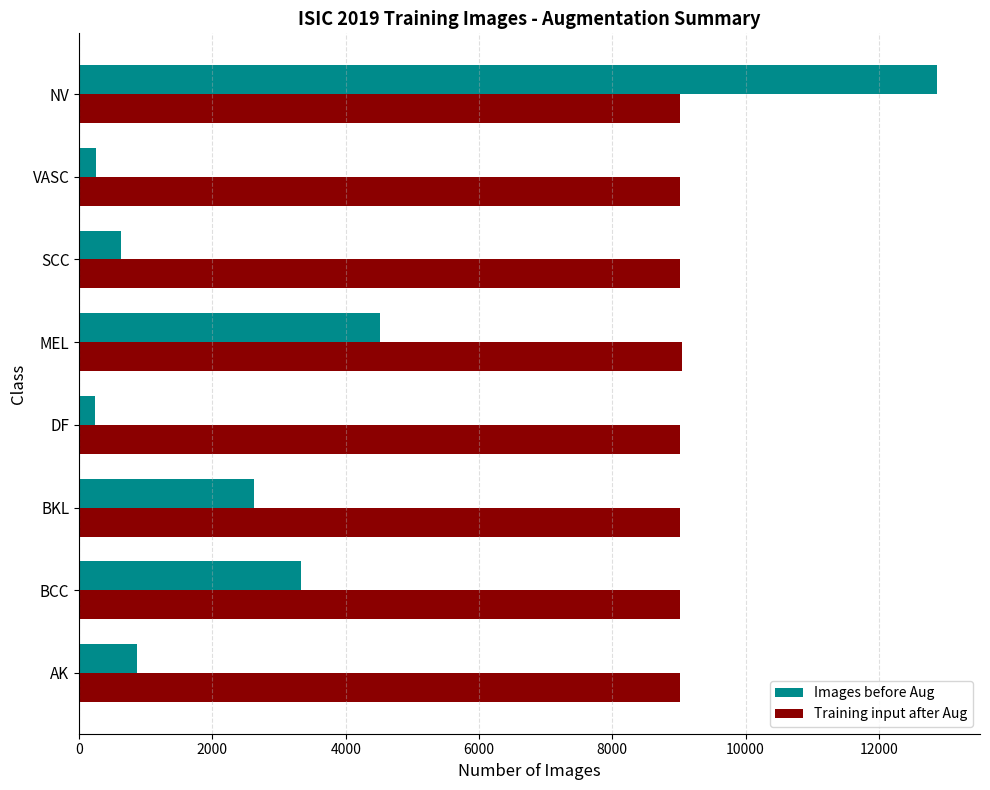

At which label is Images before Aug closest to 6557?

MEL